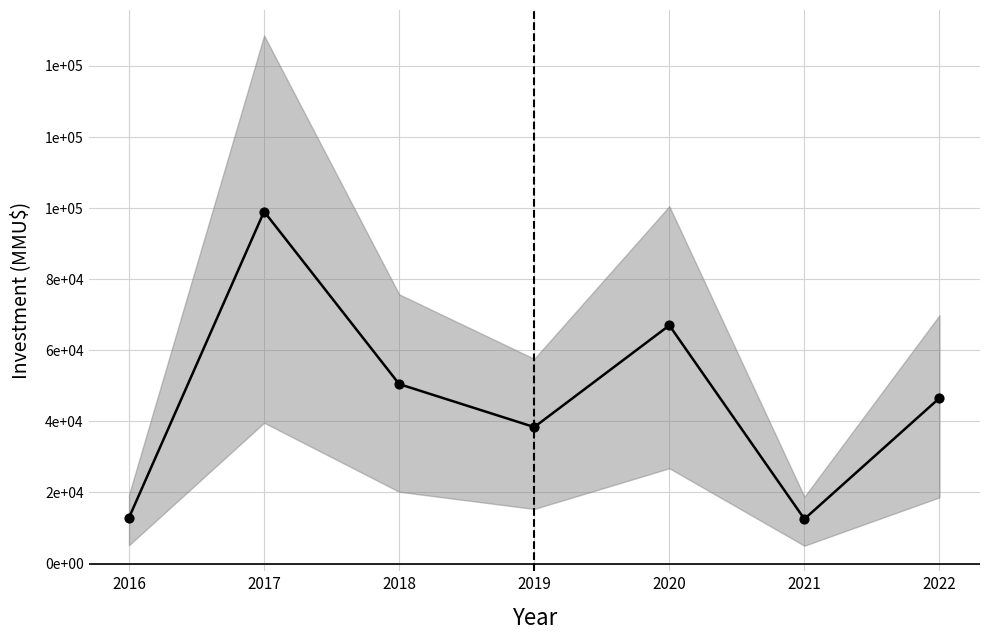

Approximately how many times larger is the value at 2018 compared to 2022?

1.1